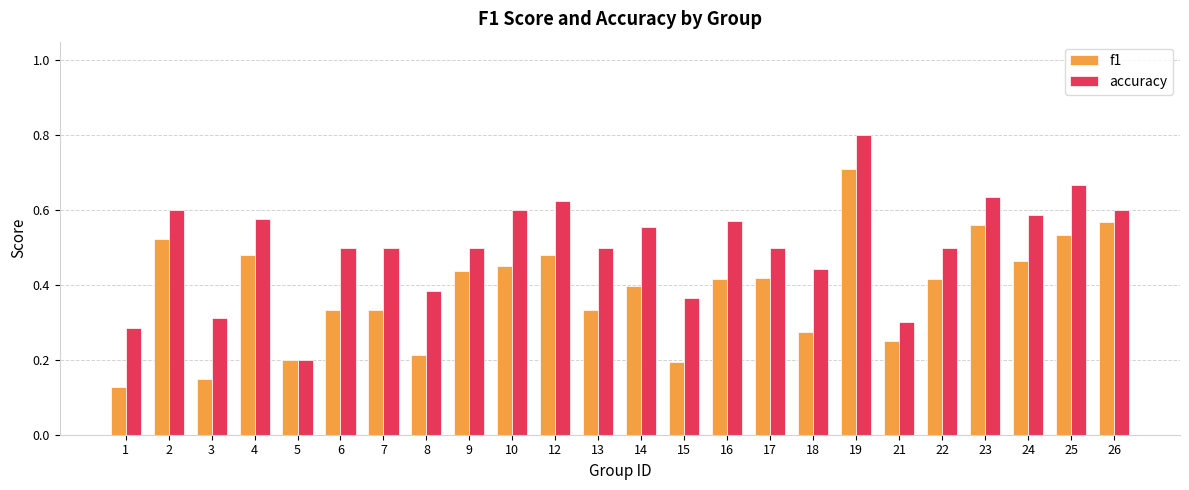

Where is accuracy nearest to the value 0?

5